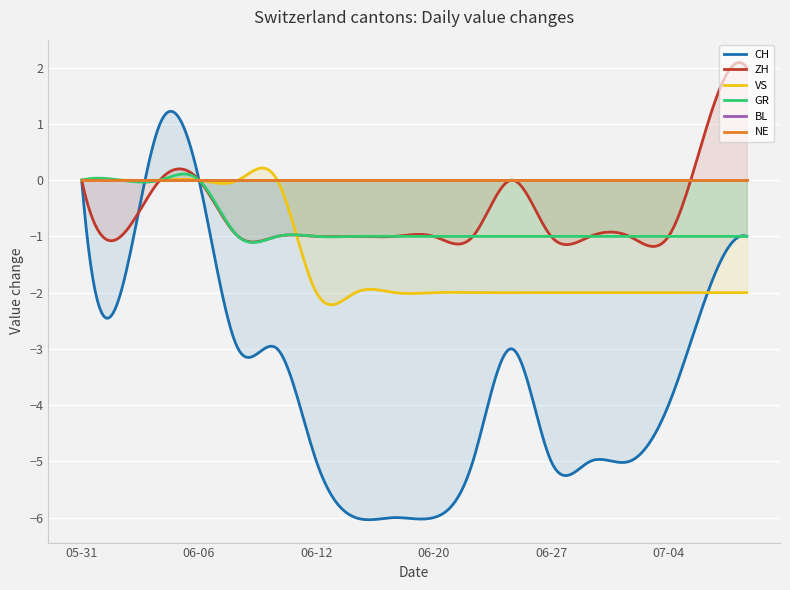

List the series in order of their peak value, highest first.

ZH, CH, VS, GR, BL, NE